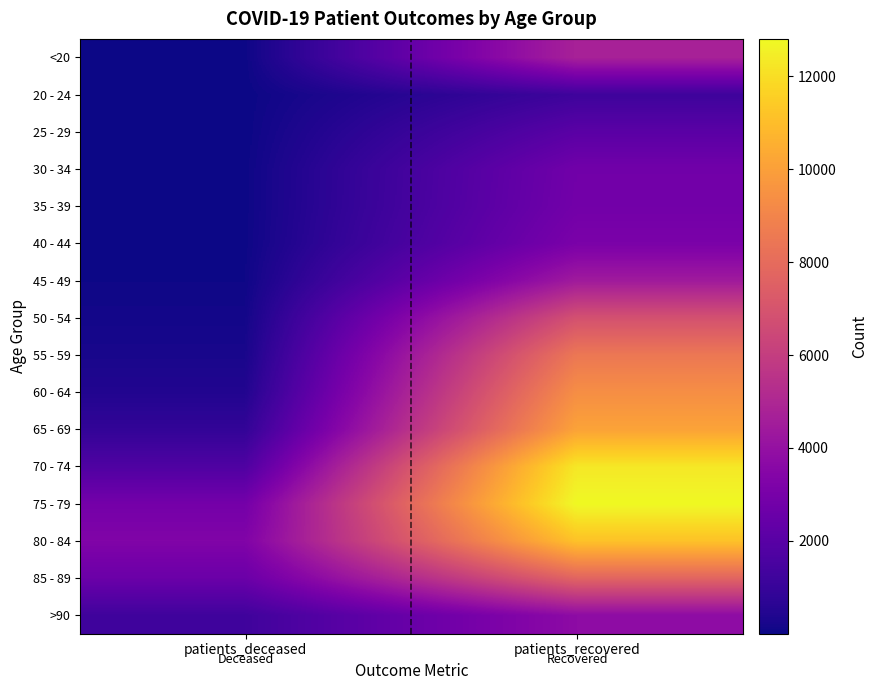

Reading left to right, transcribe all the data shown in this chart.

<20: patients_deceased=19	patients_recovered=4737
20 - 24: patients_deceased=4	patients_recovered=1203
25 - 29: patients_deceased=3	patients_recovered=2060
30 - 34: patients_deceased=17	patients_recovered=2796
35 - 39: patients_deceased=18	patients_recovered=2846
40 - 44: patients_deceased=24	patients_recovered=3110
45 - 49: patients_deceased=49	patients_recovered=4434
50 - 54: patients_deceased=129	patients_recovered=6860
55 - 59: patients_deceased=234	patients_recovered=8495
60 - 64: patients_deceased=432	patients_recovered=9375
65 - 69: patients_deceased=866	patients_recovered=10112
70 - 74: patients_deceased=1716	patients_recovered=12290
75 - 79: patients_deceased=2896	patients_recovered=12804
80 - 84: patients_deceased=3312	patients_recovered=11151
85 - 89: patients_deceased=2593	patients_recovered=7716
>90: patients_deceased=1251	patients_recovered=3757